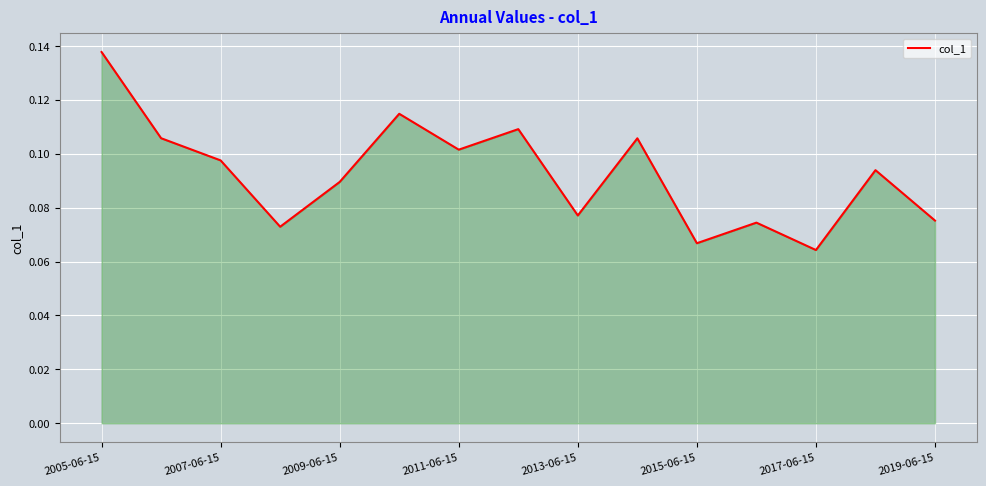

Is it true that the value at 2011-06-15 is 0.1?

True